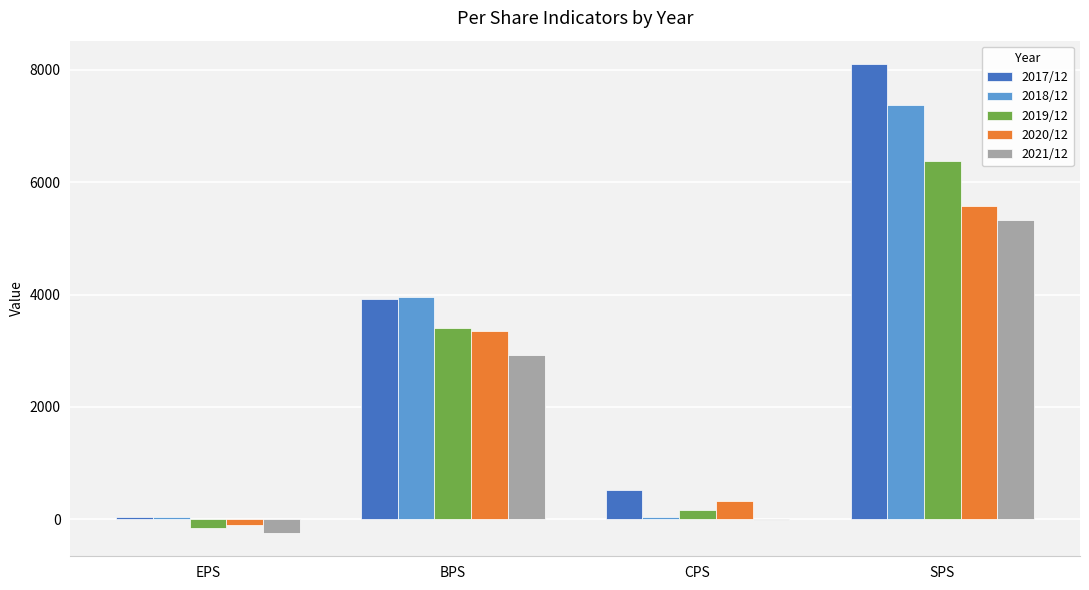

Is the value of 2019/12 at CPS greater than the value of 2020/12 at SPS?

No